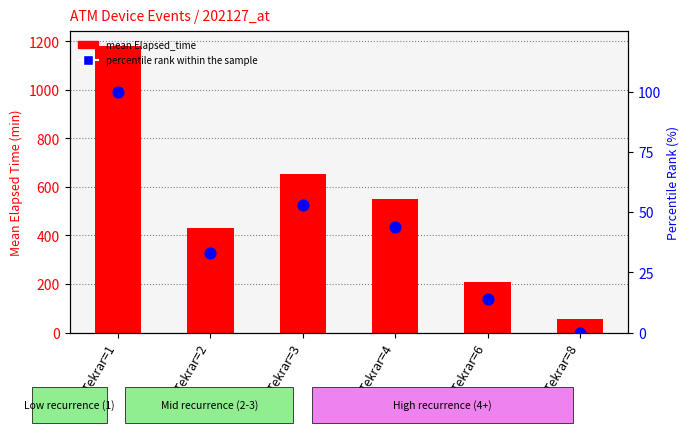

Which series has the largest total across all categories?

mean Elapsed_time